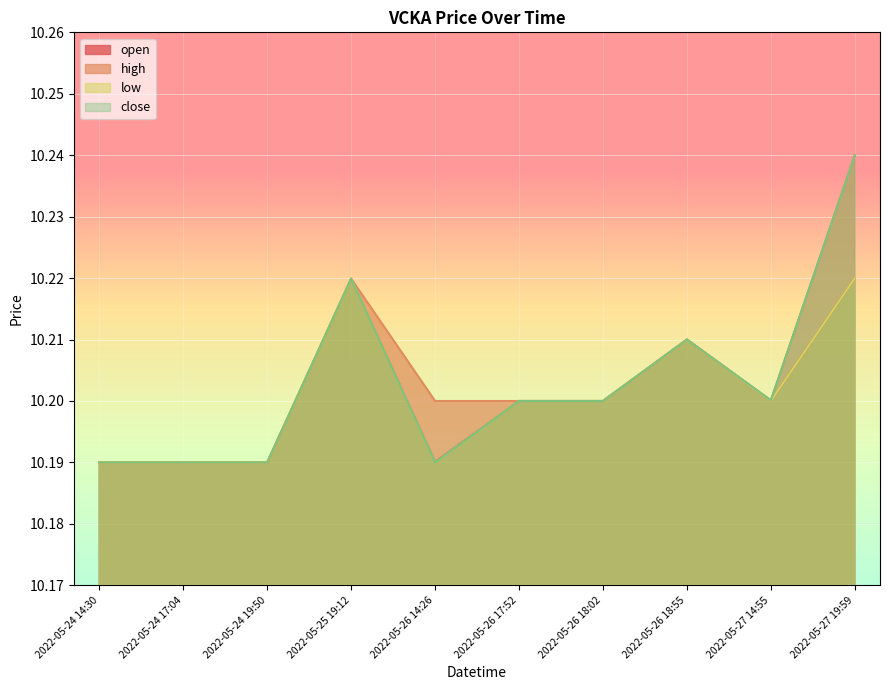

Between 2022-05-25 19:12 and 2022-05-24 19:50, which is larger?

2022-05-25 19:12